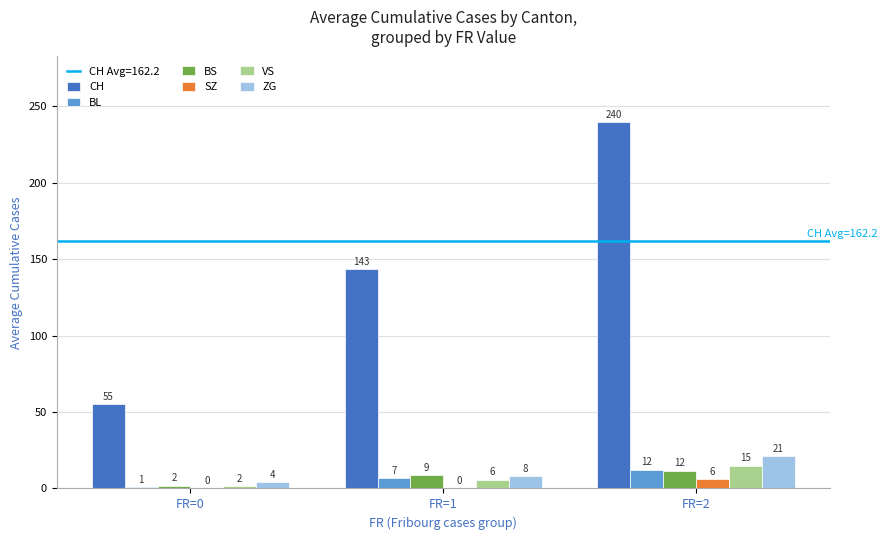

Is it true that BS equals 11.6 at FR=2?

True